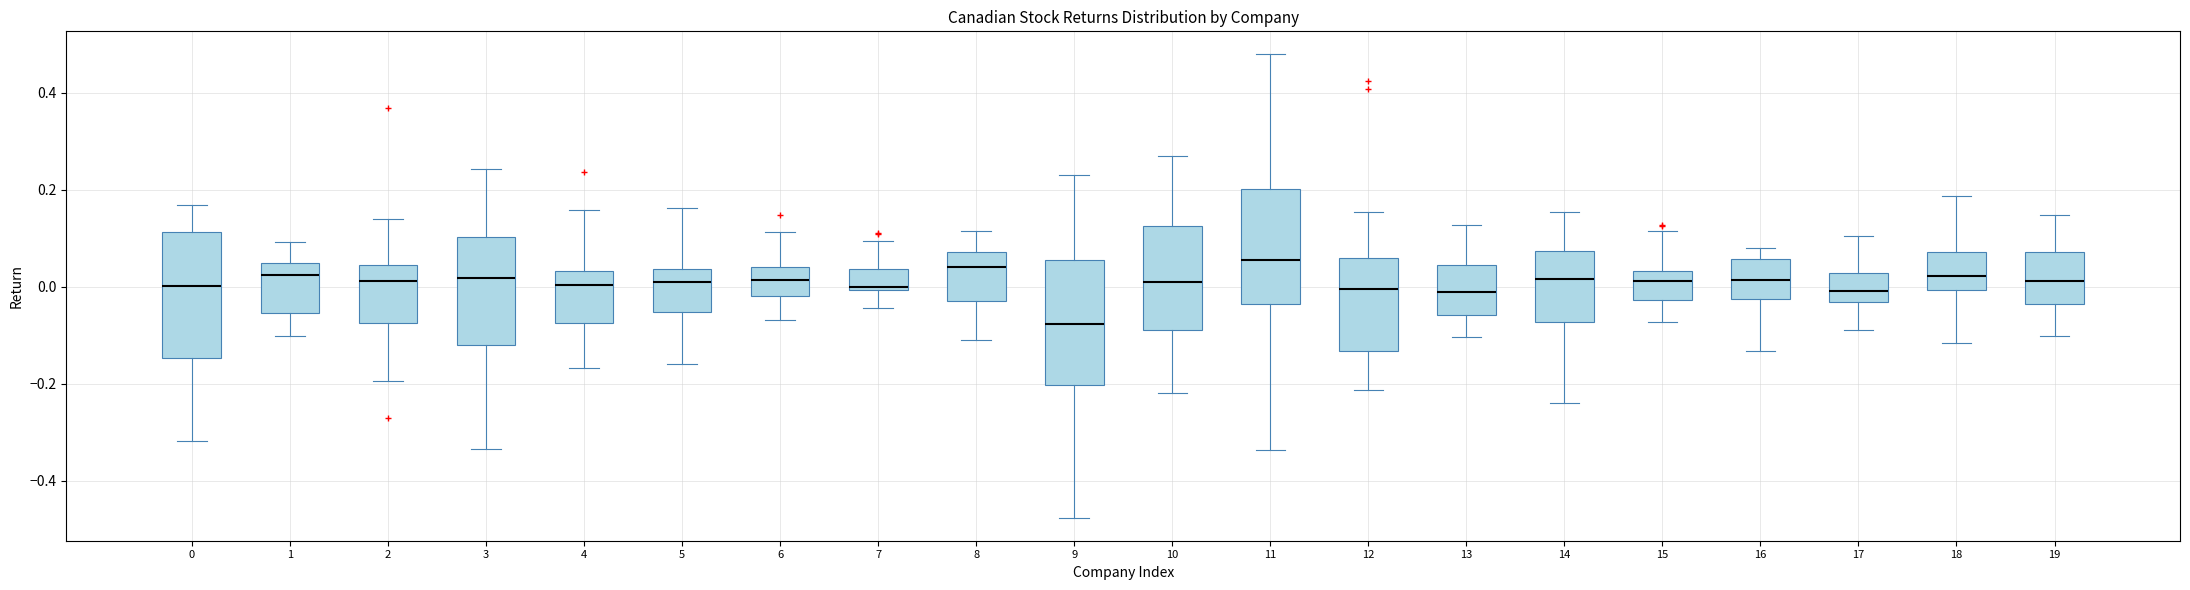

Which box's median line is the lowest?

9